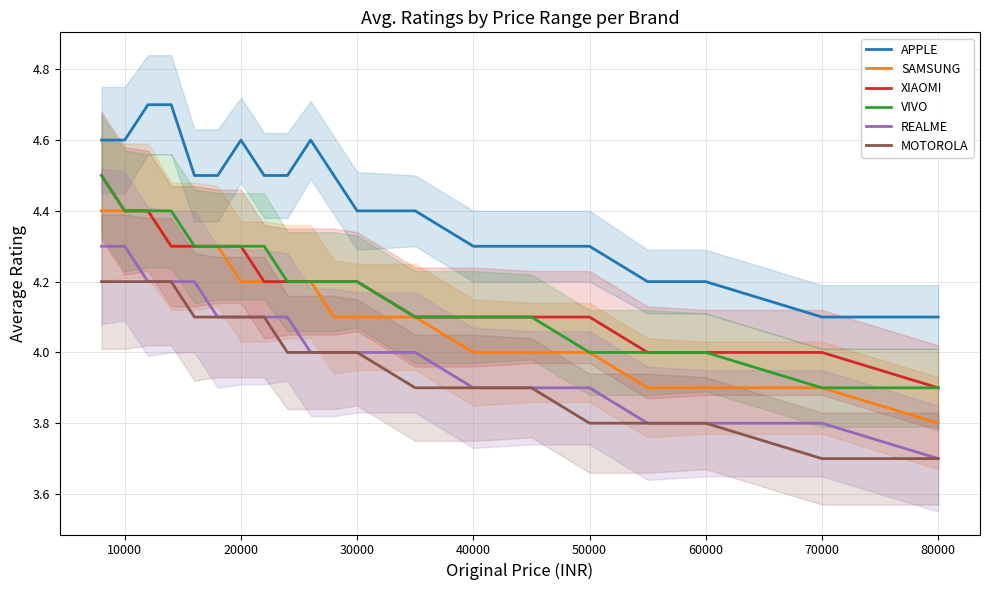

Which series has the widest spread of values?

APPLE